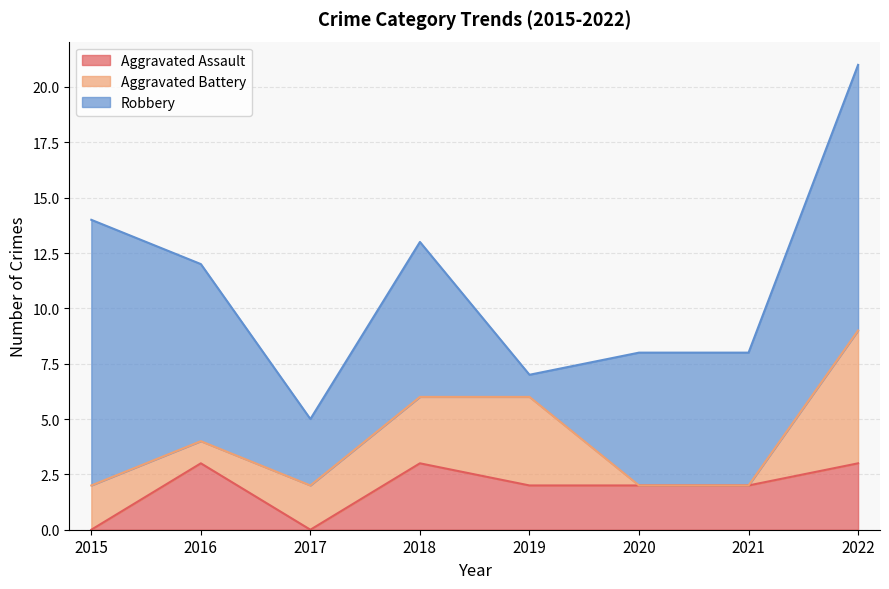

At 2018, list the series in order from smallest to largest.

Aggravated Assault, Aggravated Battery, Robbery